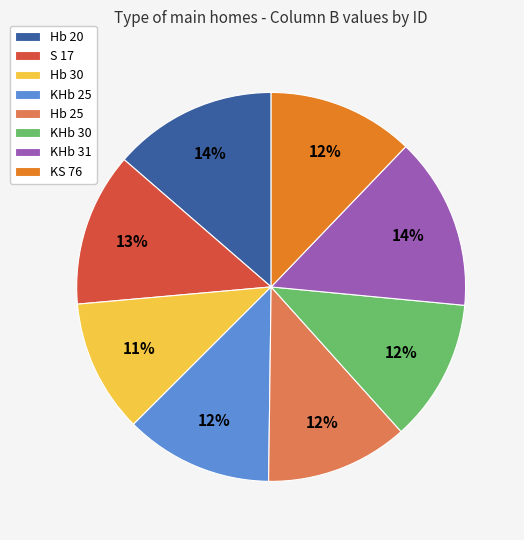

Combined, do KHb 30 and KHb 25 account for over 50%?

No